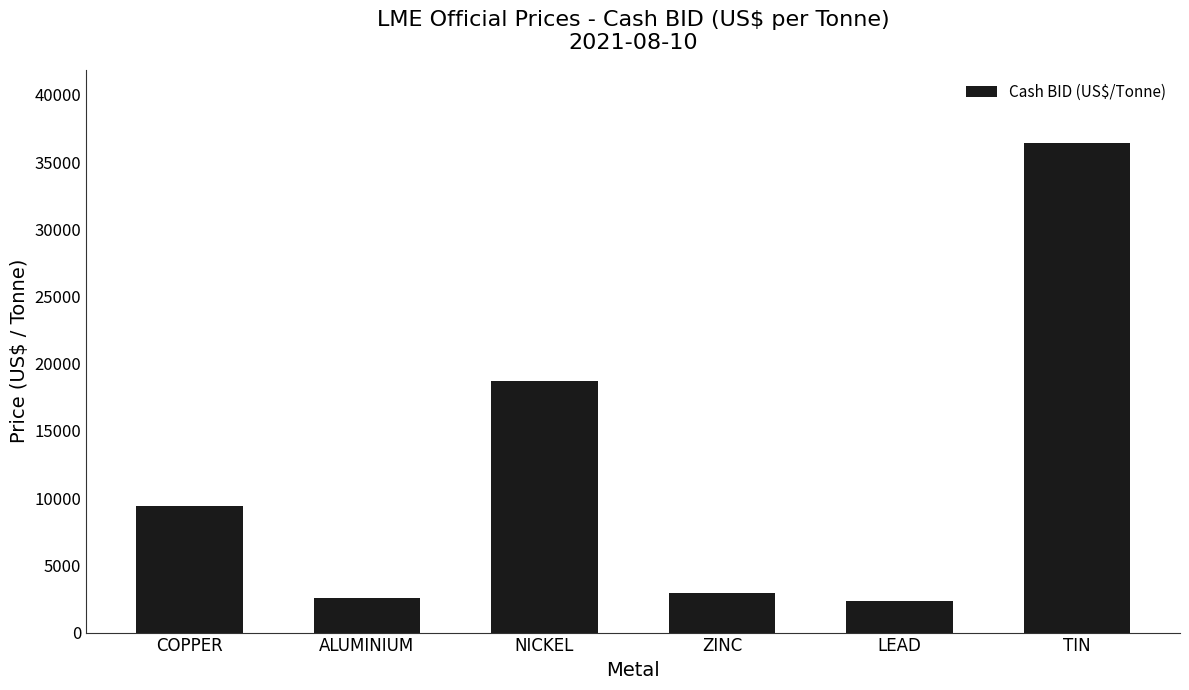

What is the difference between the values at TIN and LEAD?

34076.0